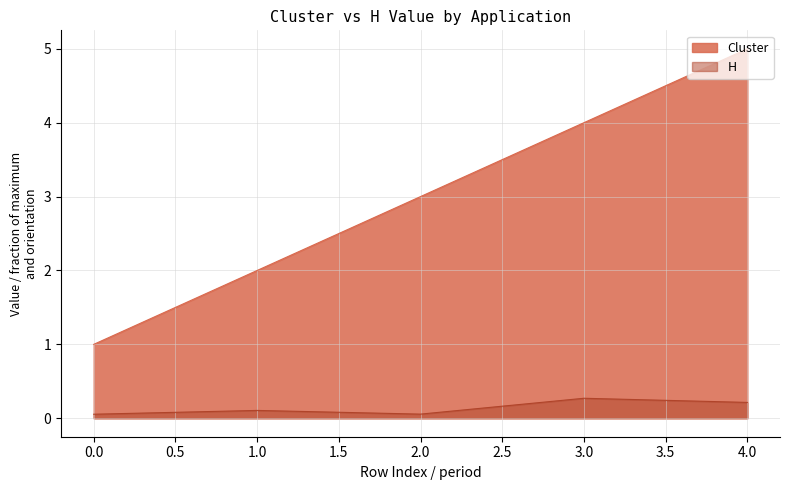

Between 1 and 4, which is larger?

4